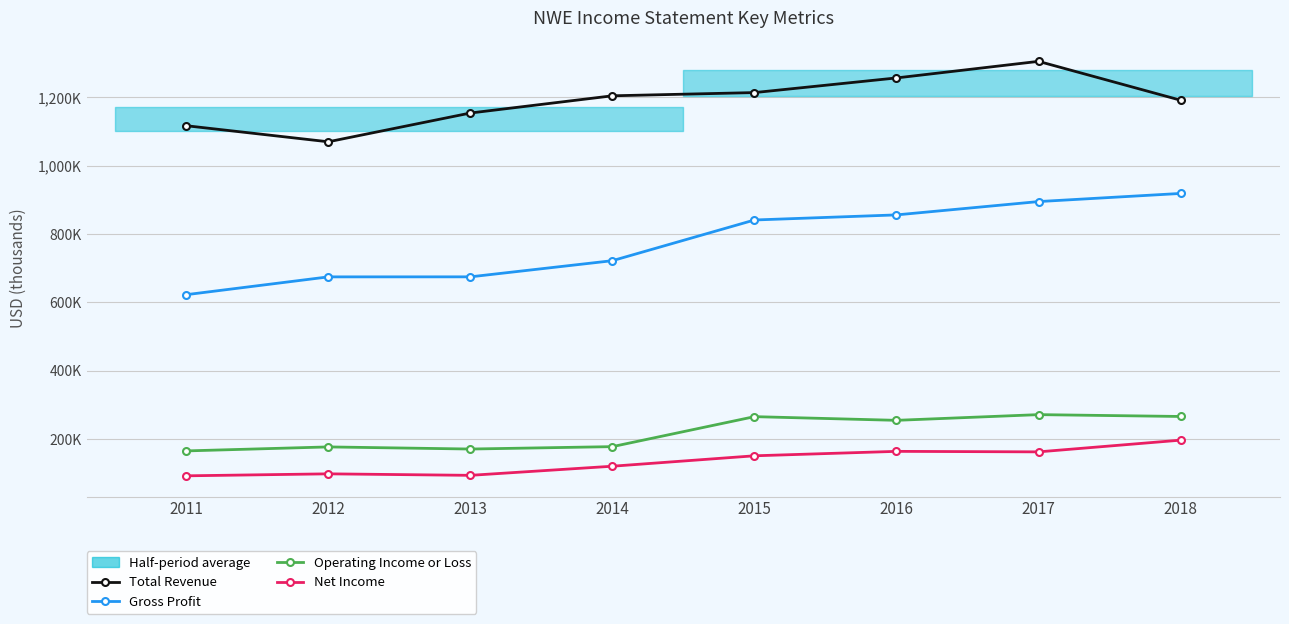

True or false: Total Revenue has a value of 421354 at 2014.

False